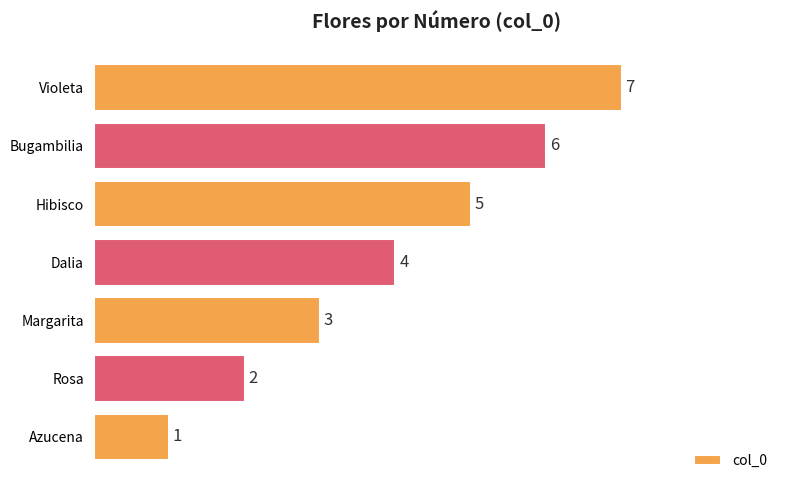

Count the values in the range 2 to 6.

5